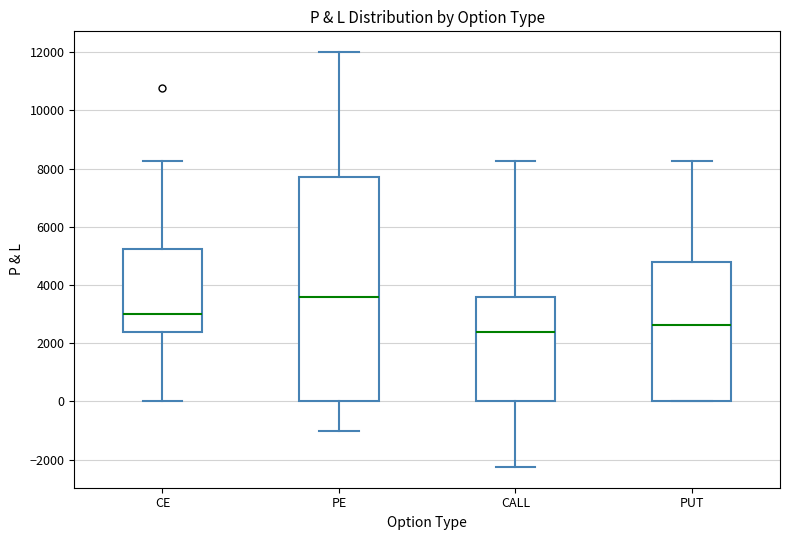

Which box has the lowest median line?

CALL